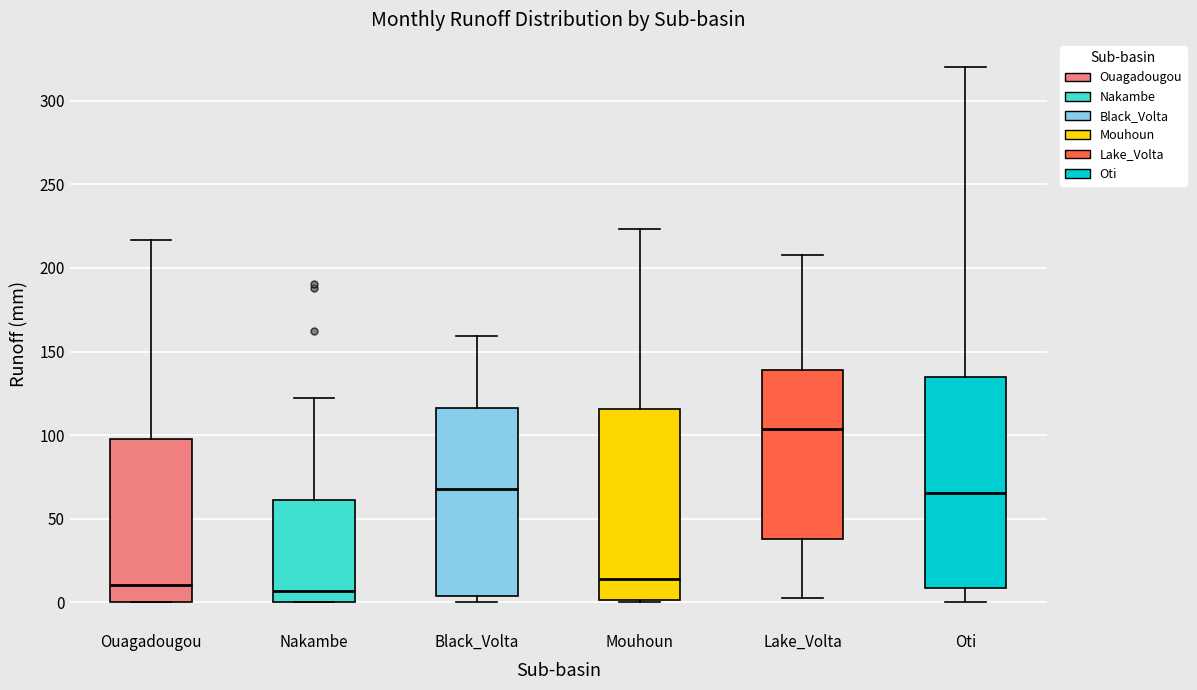

Reading left to right, read every box against the y-axis: the position of its median line, the range the box covers, and the ends of its whiskers. The values are not printed on the chart, so give them approximately, as read against the axis.

Ouagadougou: median 10, box 0 to 95, whiskers 0 to 215
Nakambe: median 5, box 0 to 60, whiskers 0 to 120
Black_Volta: median 70, box 5 to 115, whiskers 0 to 160
Mouhoun: median 15, box 0 to 115, whiskers 0 to 225
Lake_Volta: median 105, box 40 to 140, whiskers 0 to 210
Oti: median 65, box 10 to 135, whiskers 0 to 320